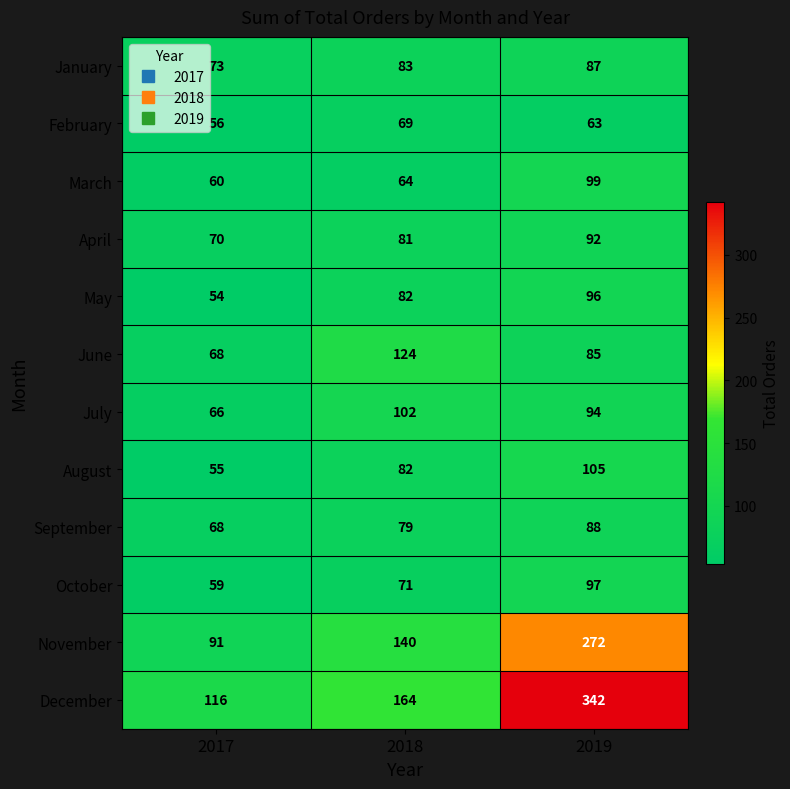

What is the average value of the April series?

81